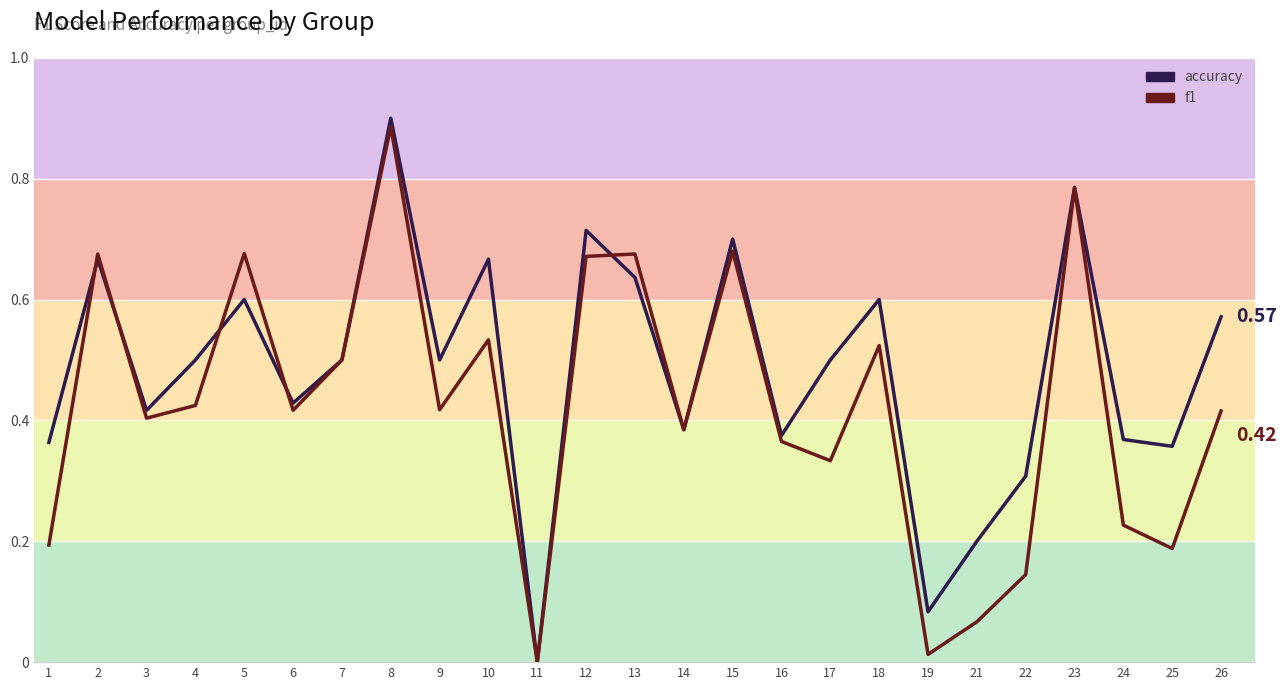

The value of accuracy at 26 is 0.2. True or false?

False